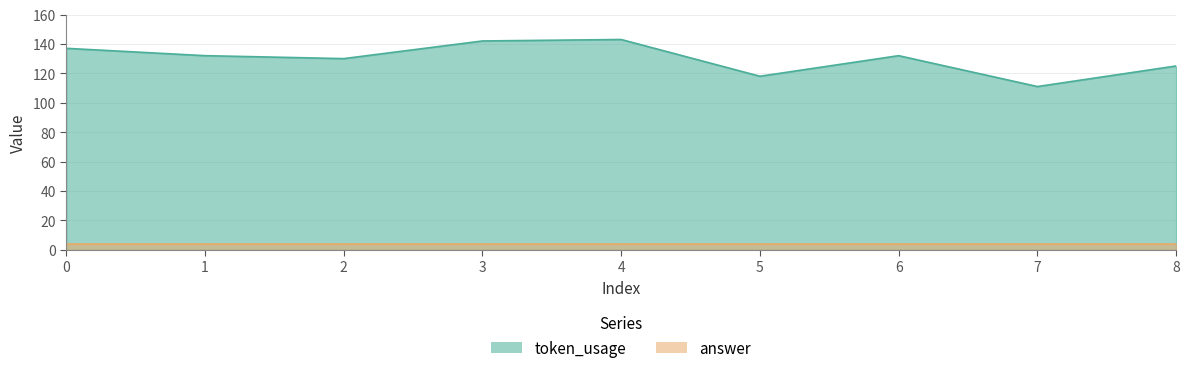

The chart shows a value of 71 at 0. True or false?

False